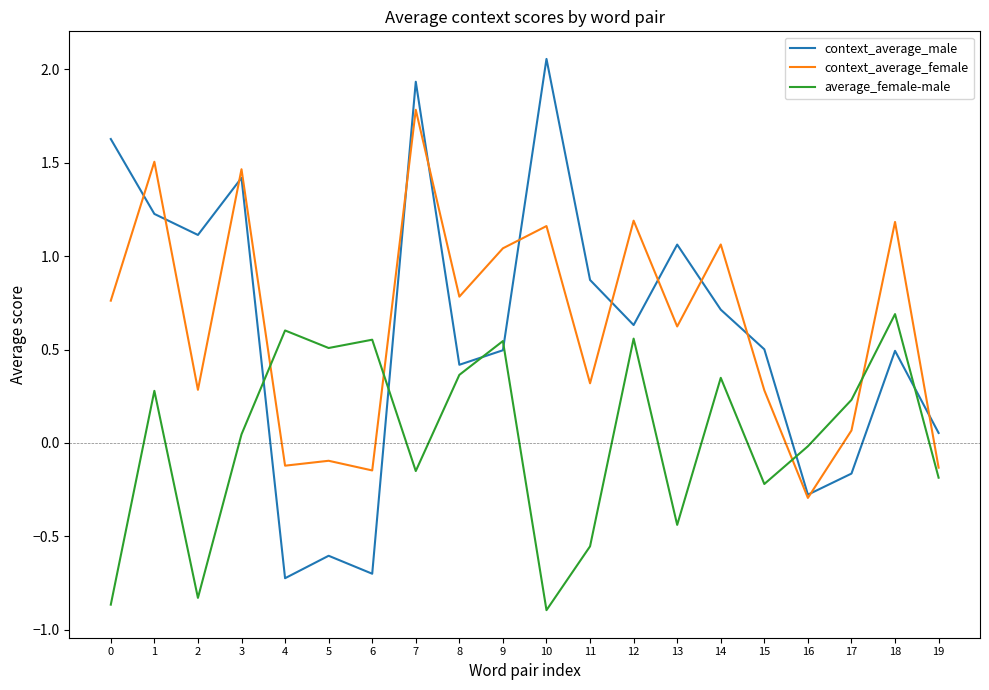

What is the approximate value of context_average_male at 6?

-0.7